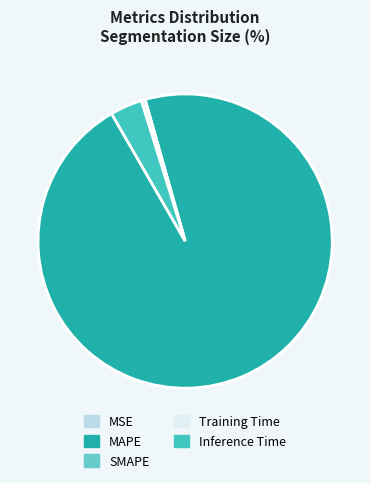

Which slice represents more than half of the pie?

MAPE